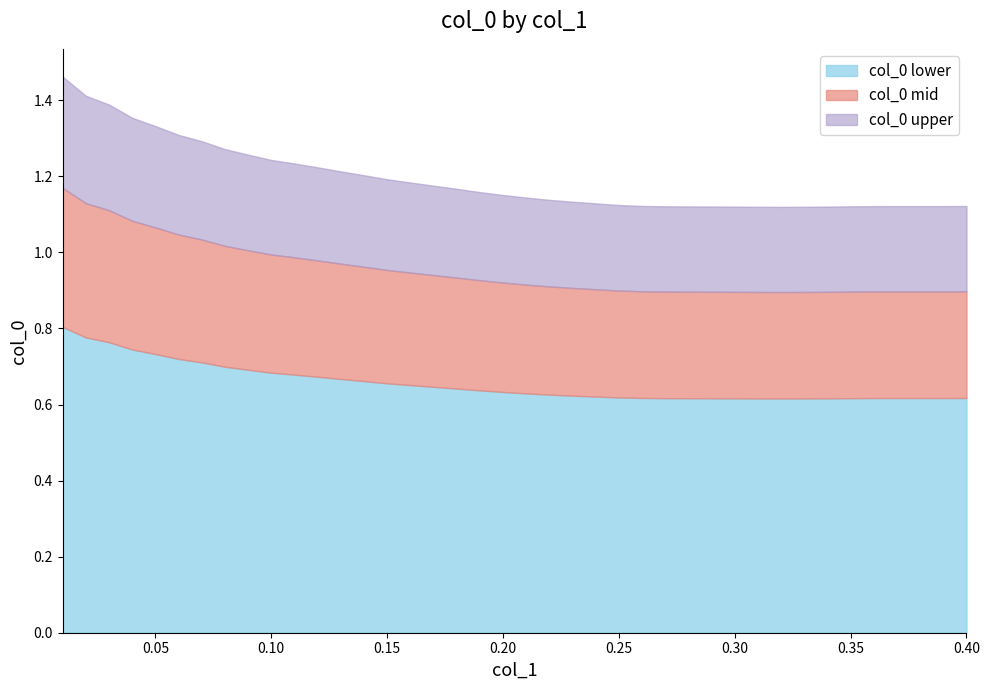

True or false: the data shows 0.6 at 34.

False